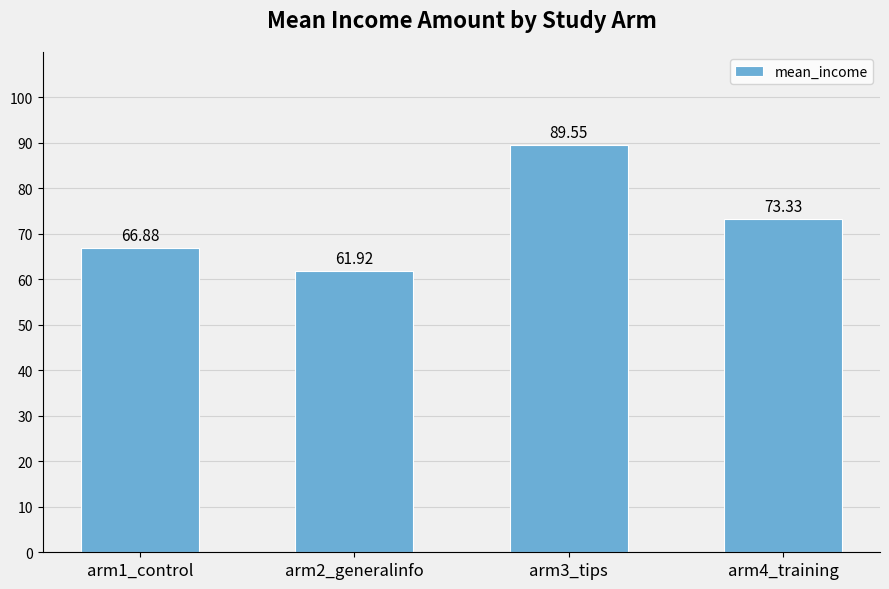

The value at arm3_tips is 149.2. True or false?

False